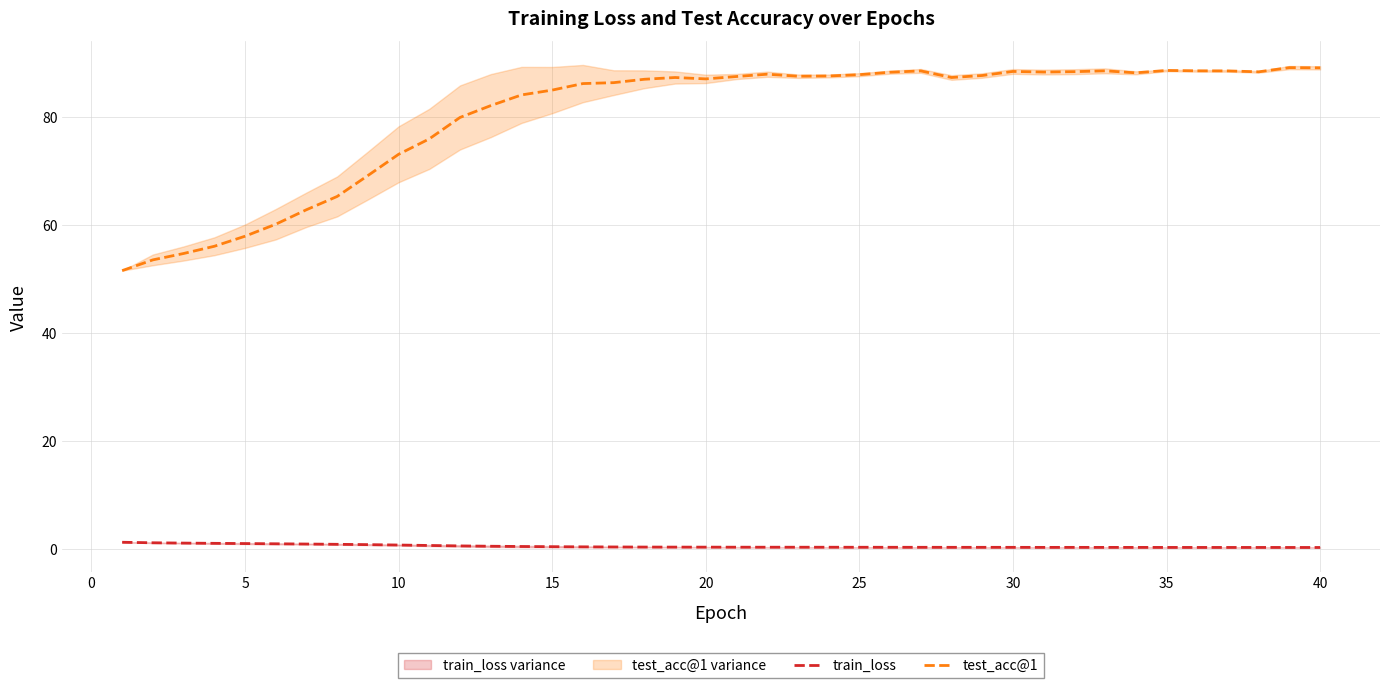

Is it true that train_loss equals 0.3 at 35?

True